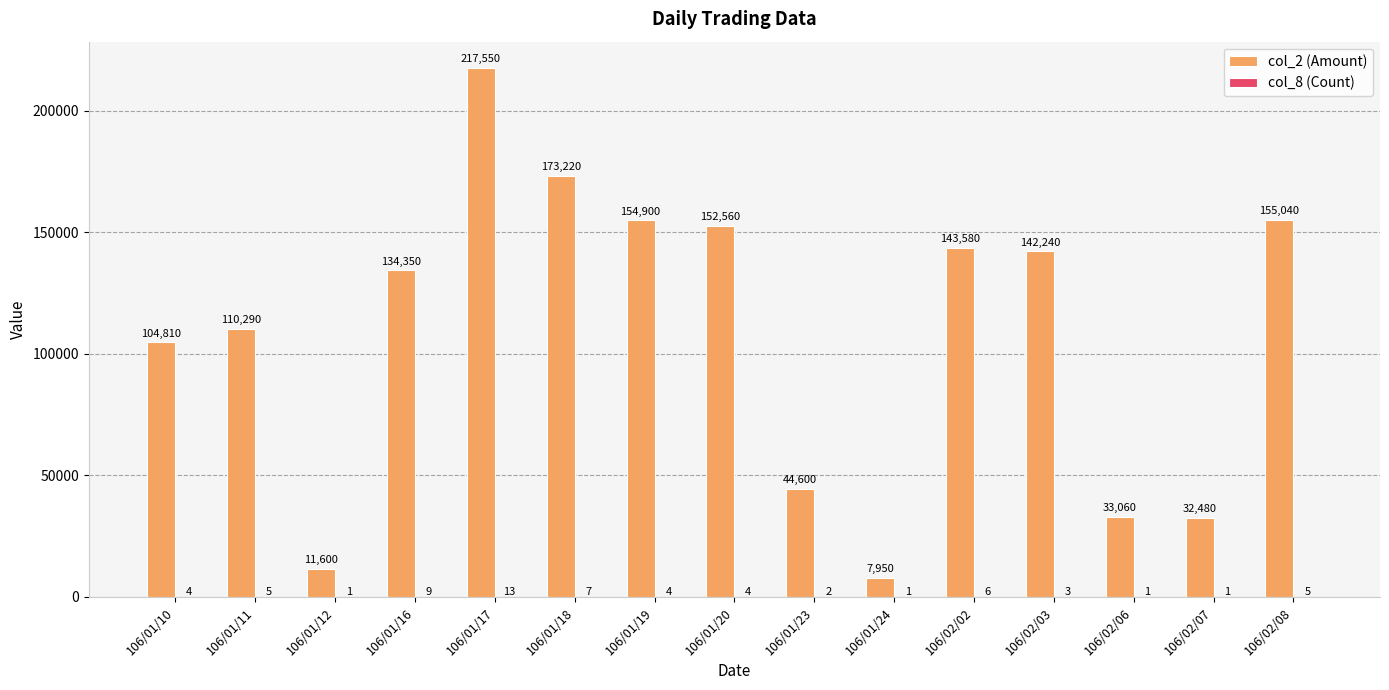

What is the sum of the col_2 (Amount) values at 106/01/24 and 106/01/10?

112760